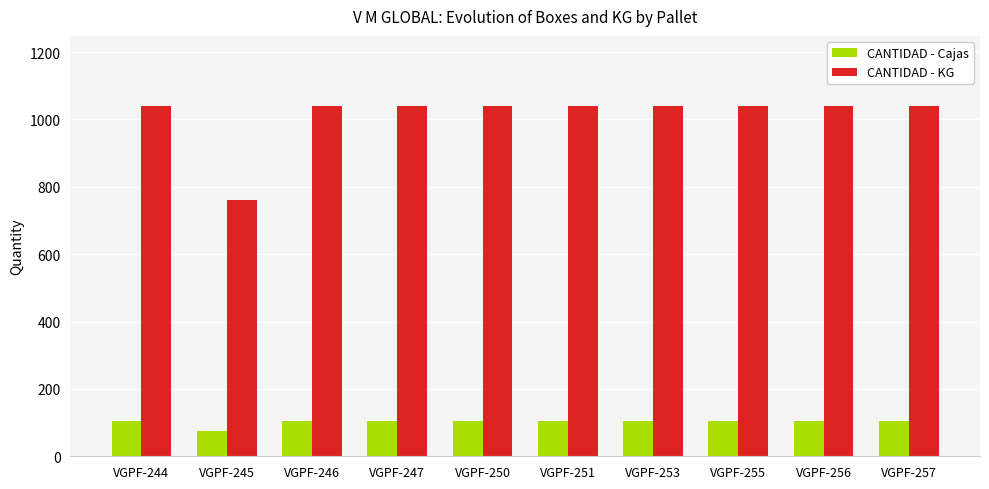

Which series has the largest total across all categories?

CANTIDAD - KG